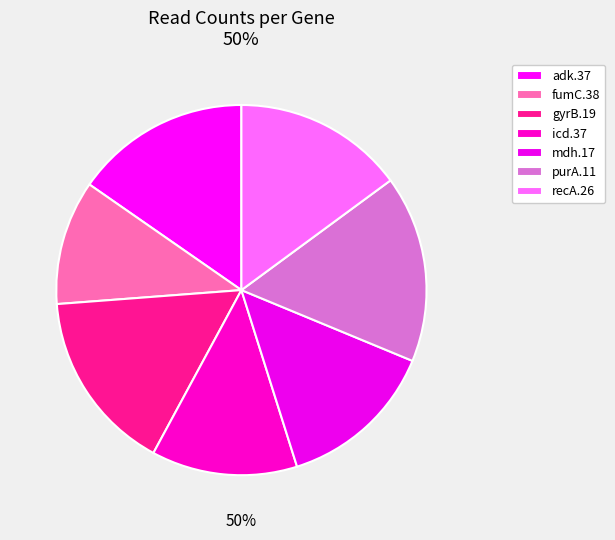

Approximately how many times larger is the value at recA.26 compared to purA.11?

0.9